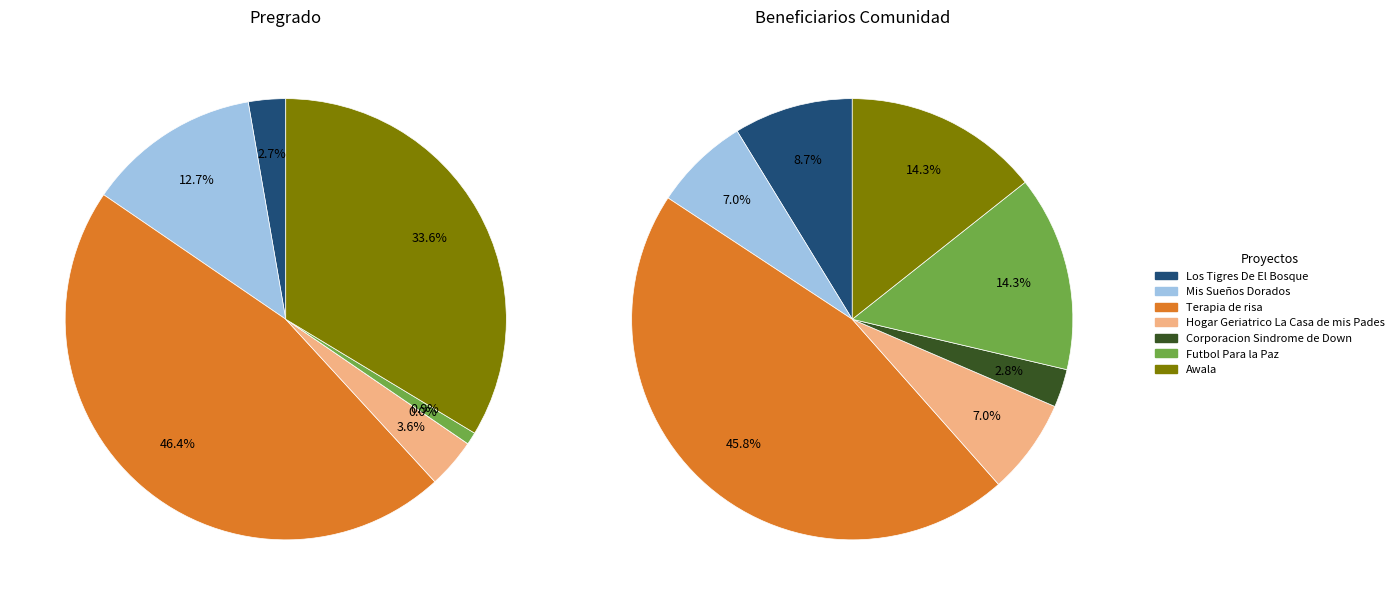

What is the spread (max minus min) of values at values_pregrado?

22